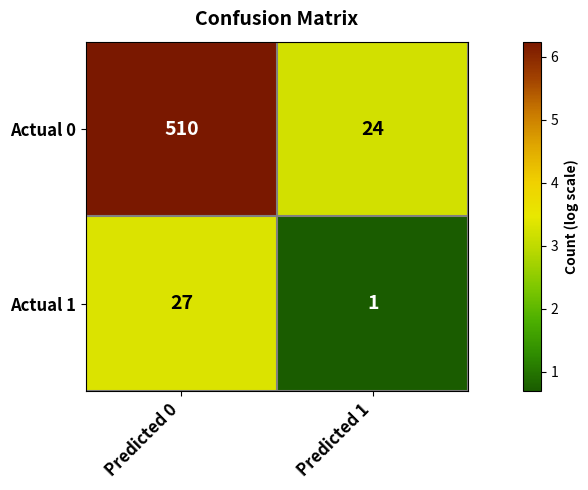

What is the average value of the Actual 1 series?

14